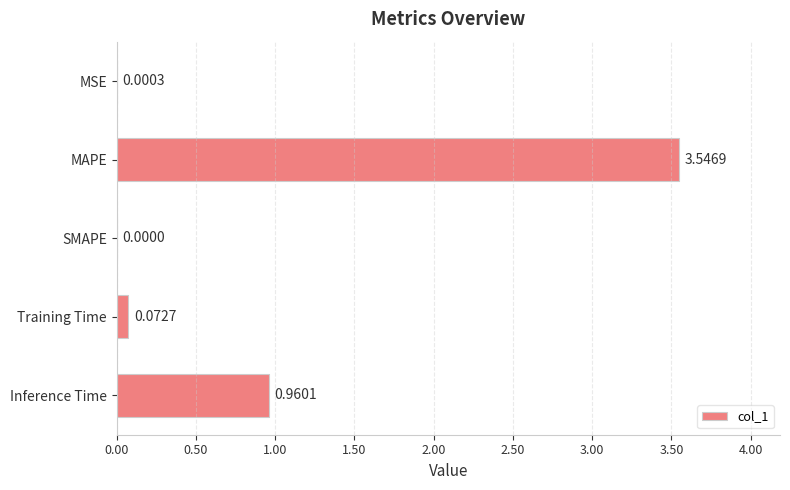

Are the bars horizontal?

Yes